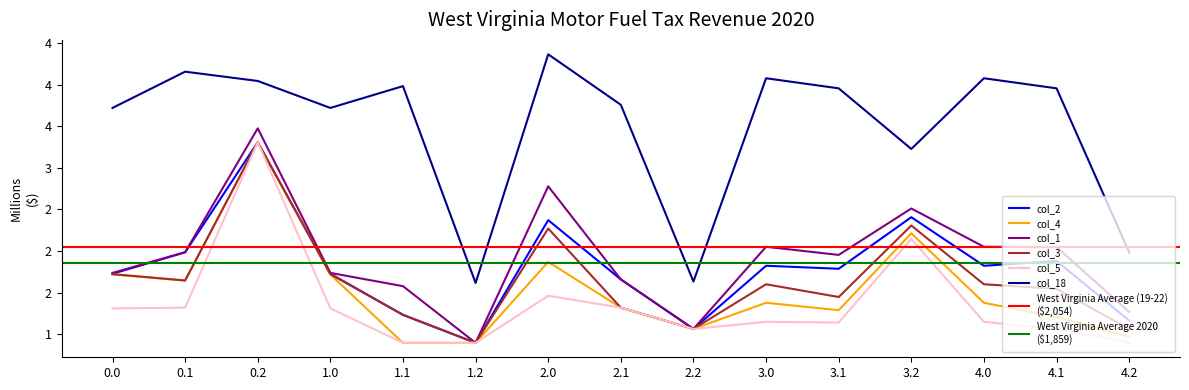

Count the number of categories in the chart.

15